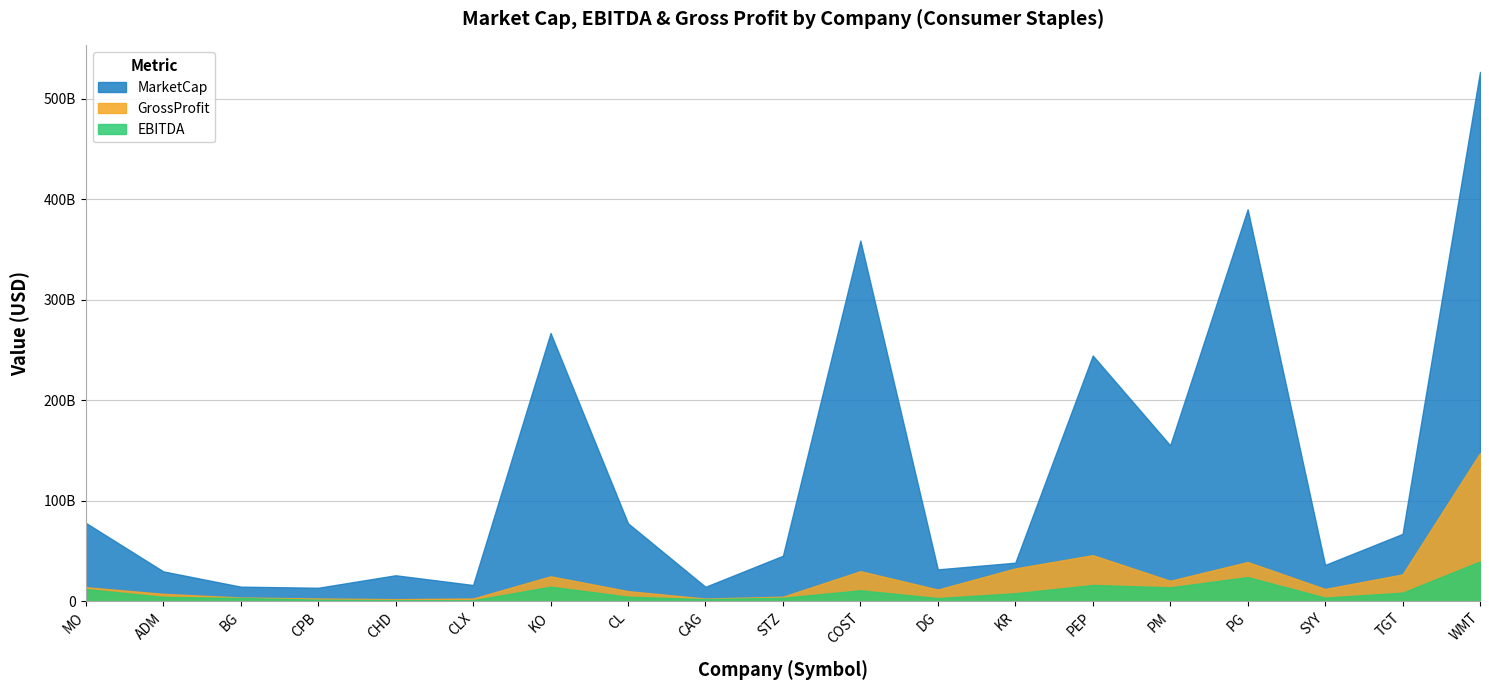

What is the value of the GrossProfit point at the 11th from the left?

30095000000